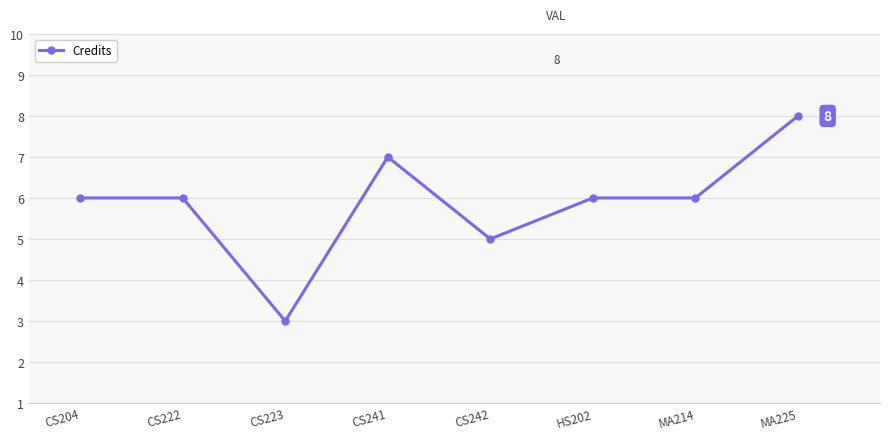

How many values are between 6 and 7?

5